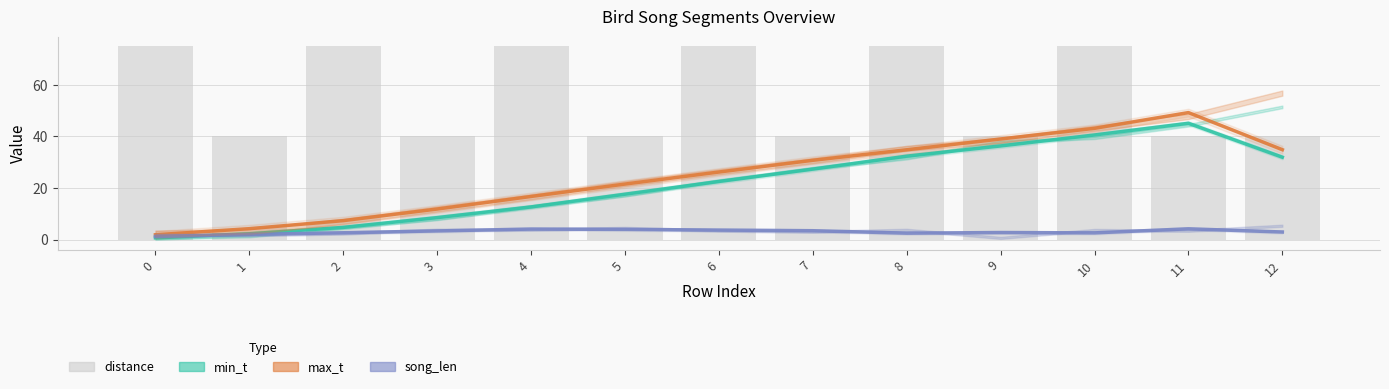

What is the value of the max_t bar at the 8th from the left?

30.8